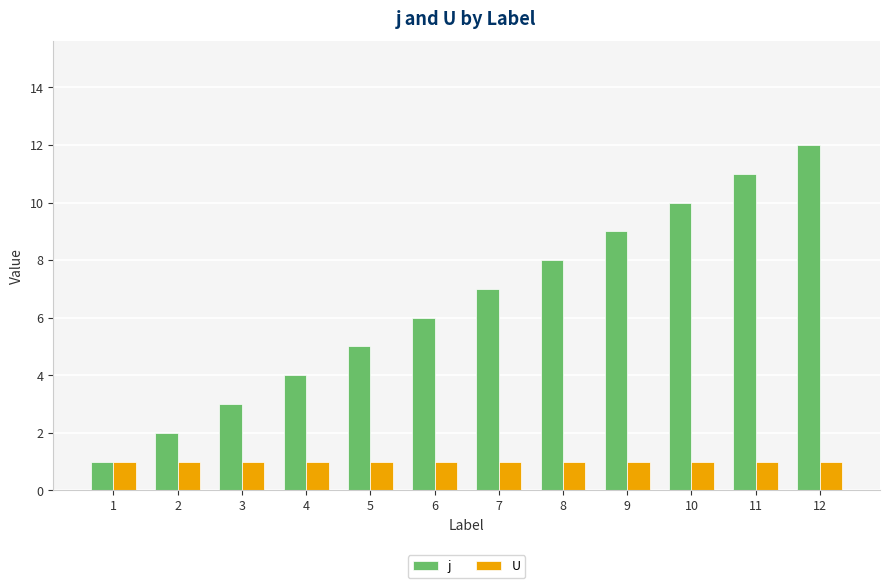

Is it true that U equals 1 at 5?

True